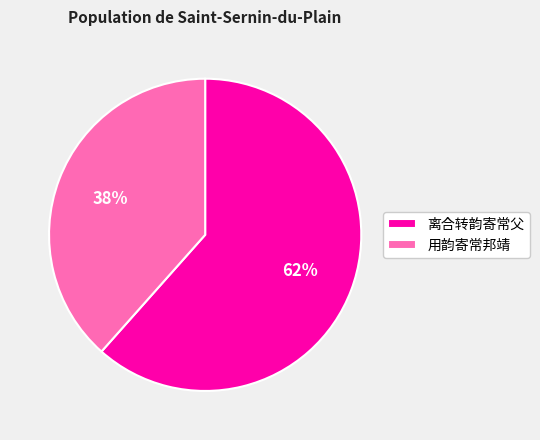

True or false: 用韵寄常邦靖 accounts for 38% of the total.

True